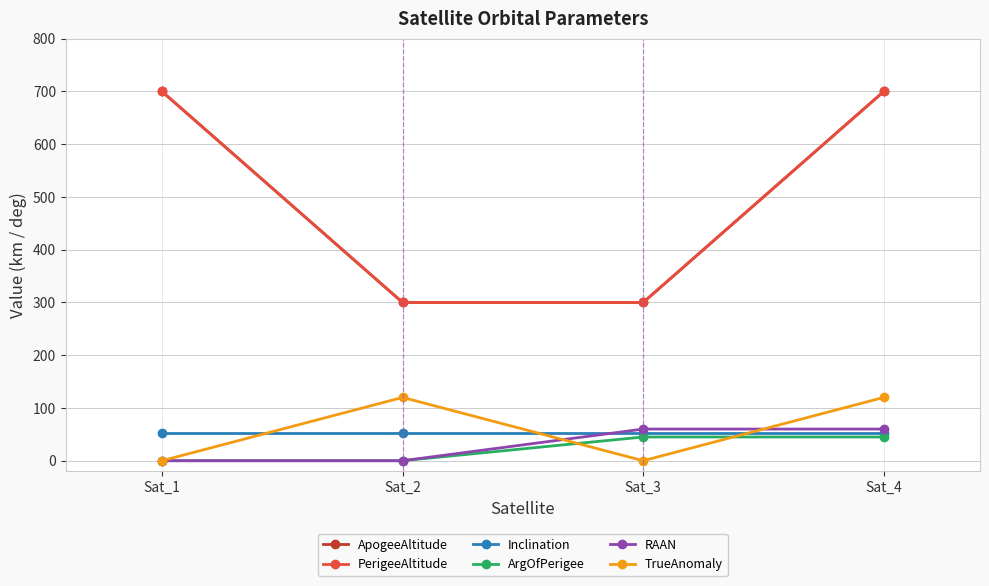

Reading right to left, extract all data points from this chart.

ApogeeAltitude: Sat_4=700	Sat_3=300	Sat_2=300	Sat_1=700
PerigeeAltitude: Sat_4=700	Sat_3=300	Sat_2=300	Sat_1=700
Inclination: Sat_4=53	Sat_3=53	Sat_2=53	Sat_1=53
ArgOfPerigee: Sat_4=45	Sat_3=45	Sat_2=0	Sat_1=0
RAAN: Sat_4=60	Sat_3=60	Sat_2=0	Sat_1=0
TrueAnomaly: Sat_4=120	Sat_3=0	Sat_2=120	Sat_1=0